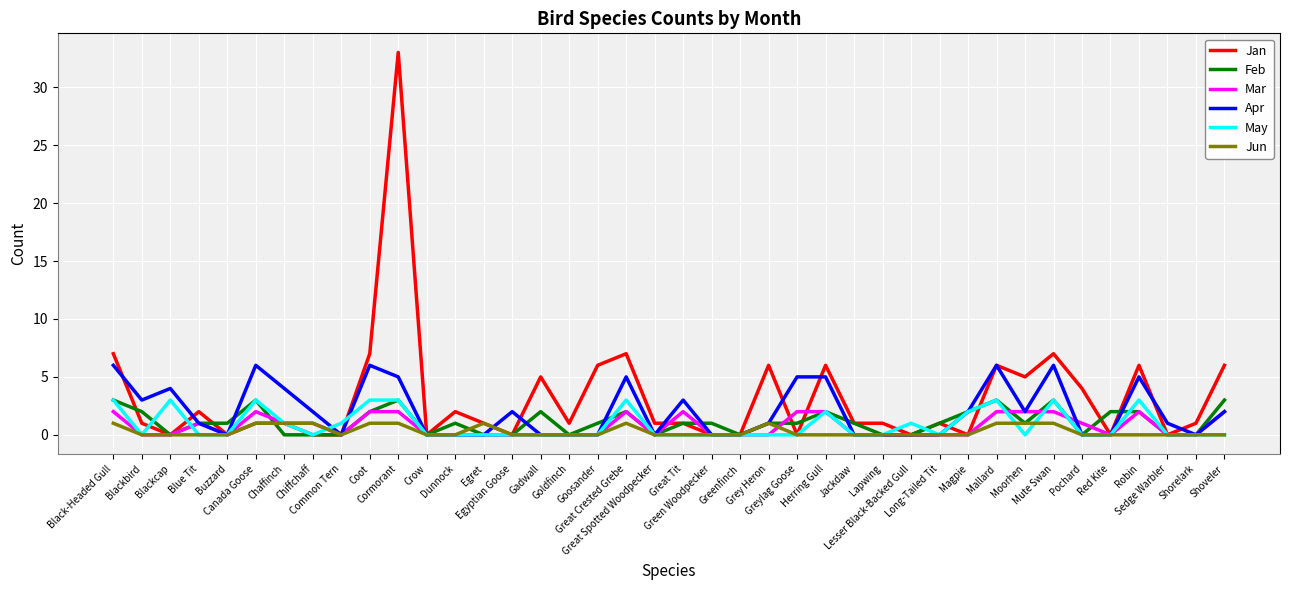

Which series has the largest range (max minus min)?

Jan